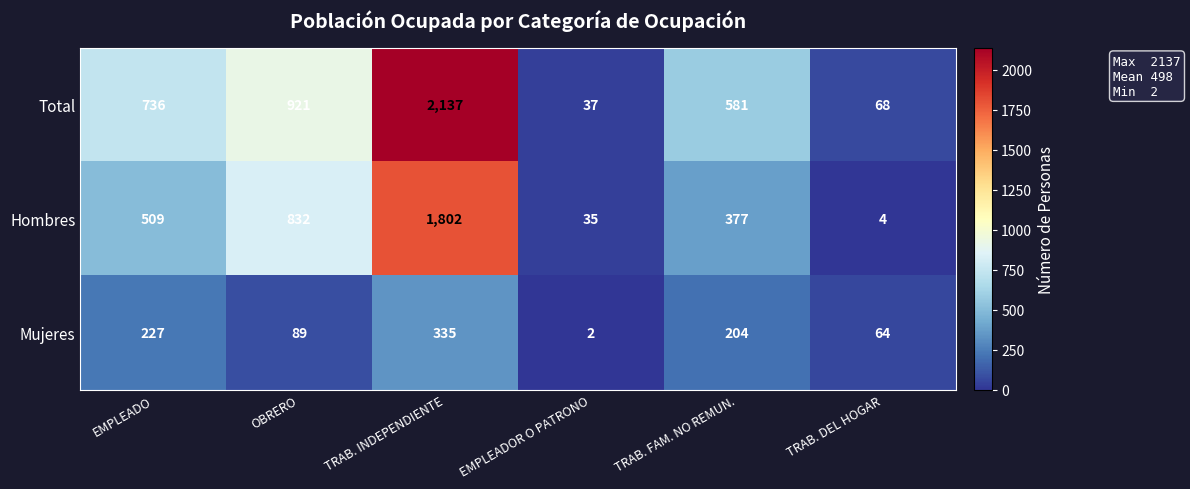

Count the number of data series in this chart.

3